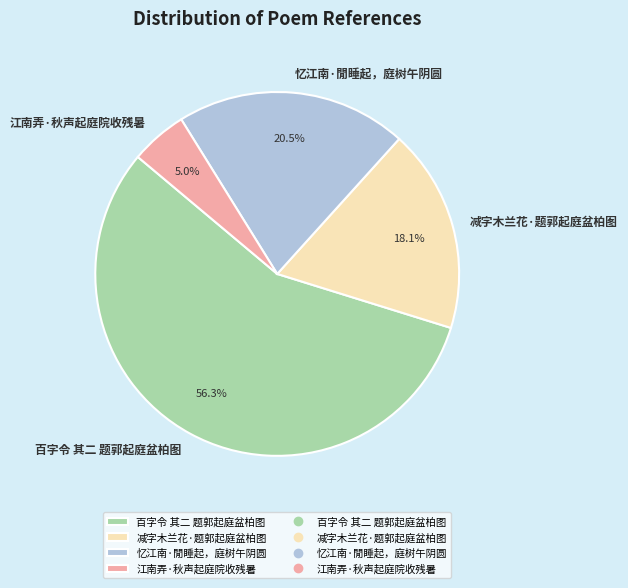

What percentage do 百字令 其二 题郭起庭盆柏图 and 江南弄·秋声起庭院收残暑 together represent?

61.4%